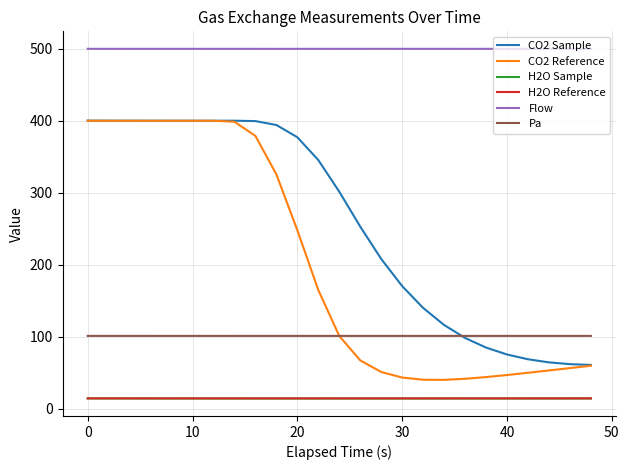

What is the greatest value displayed?

500.0